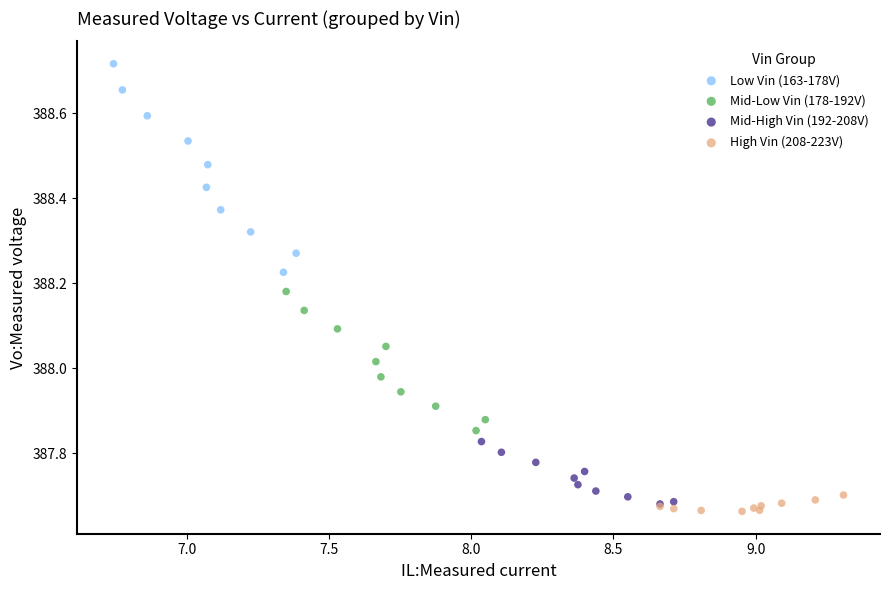

Which series contains the highest Y value?

Low Vin (163-178V)